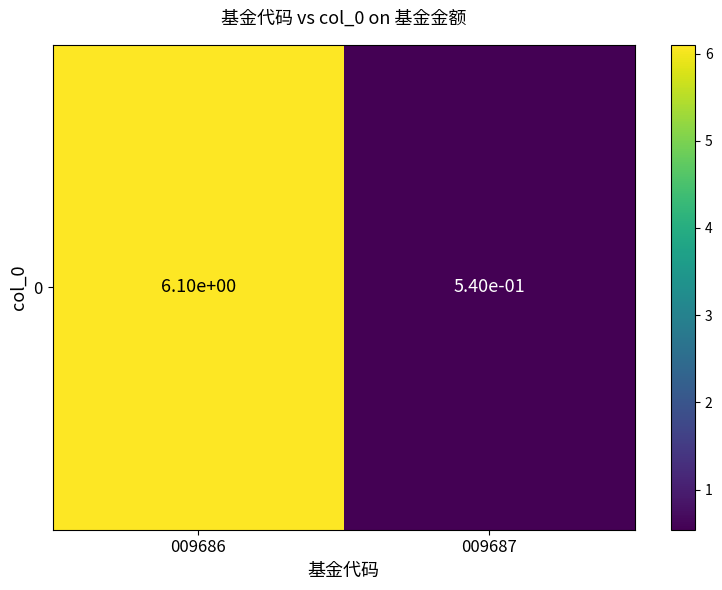

Which category has the lowest value across all series?

009687